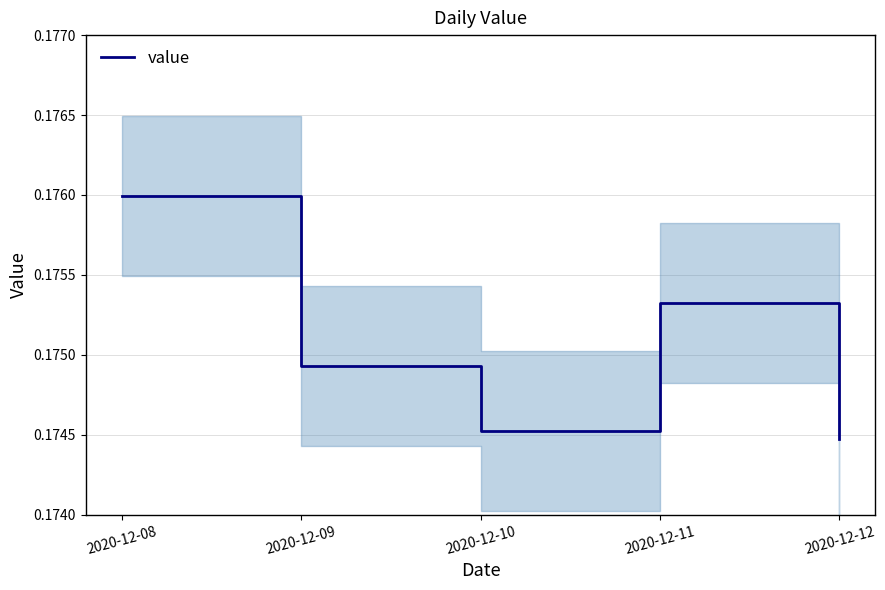

Rank the categories by value from highest to lowest.

2020-12-08, 2020-12-11, 2020-12-09, 2020-12-10, 2020-12-12